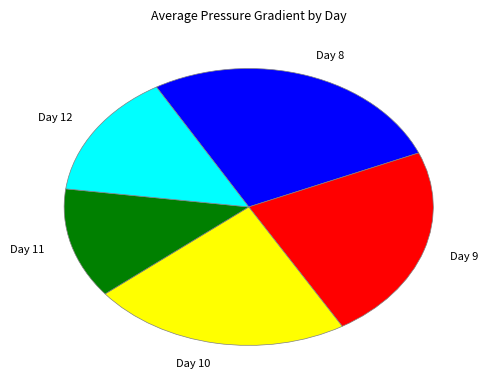

Between Day 8 and Day 9, which is larger?

Day 8